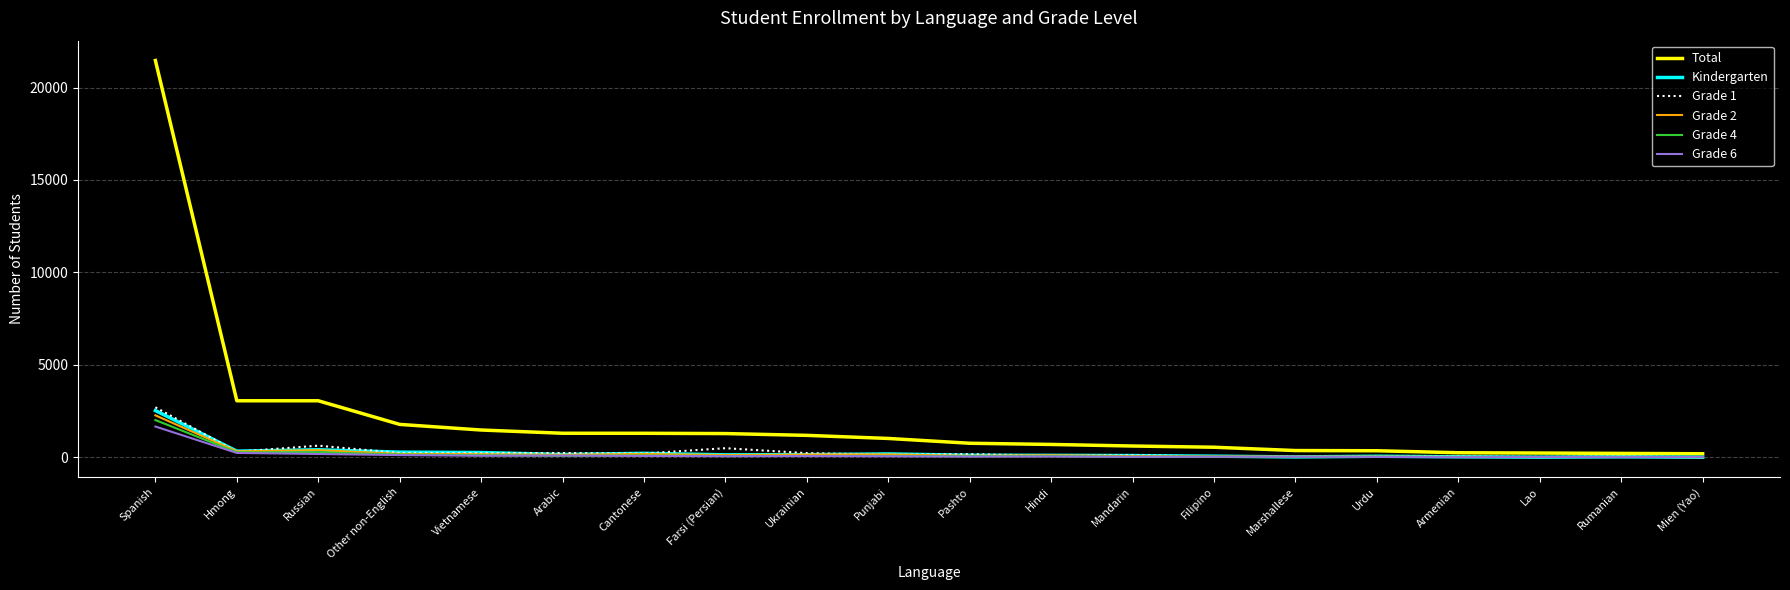

What is the greatest value displayed?

21461